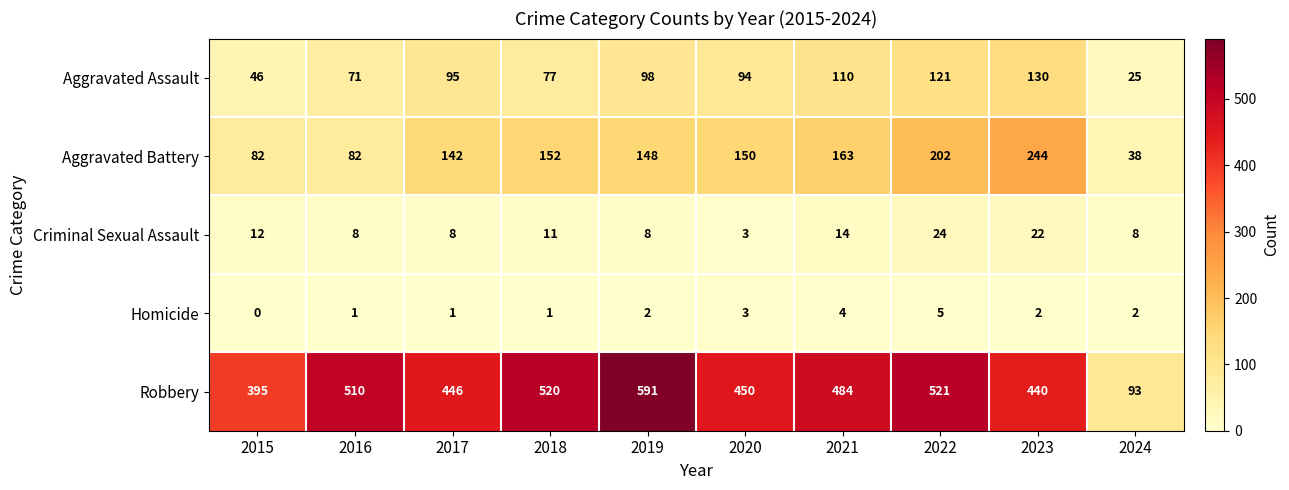

What is the total value across all series at 2023?

838